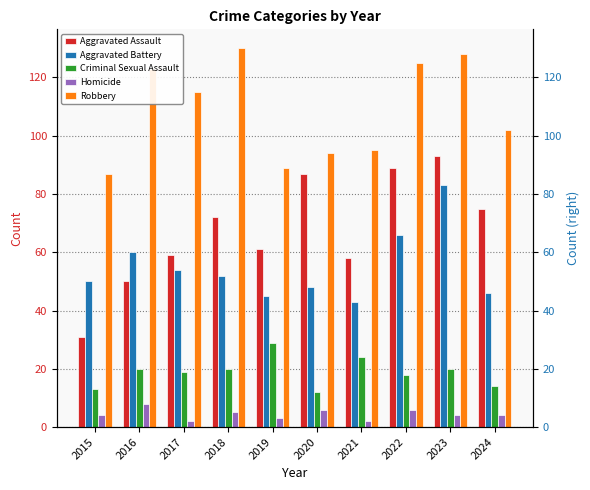

Reading left to right, what are all the values shown in this chart?

Aggravated Assault: 31	50	59	72	61	87	58	89	93	75
Aggravated Battery: 50	60	54	52	45	48	43	66	83	46
Criminal Sexual Assault: 13	20	19	20	29	12	24	18	20	14
Homicide: 4	8	2	5	3	6	2	6	4	4
Robbery: 87	123	115	130	89	94	95	125	128	102